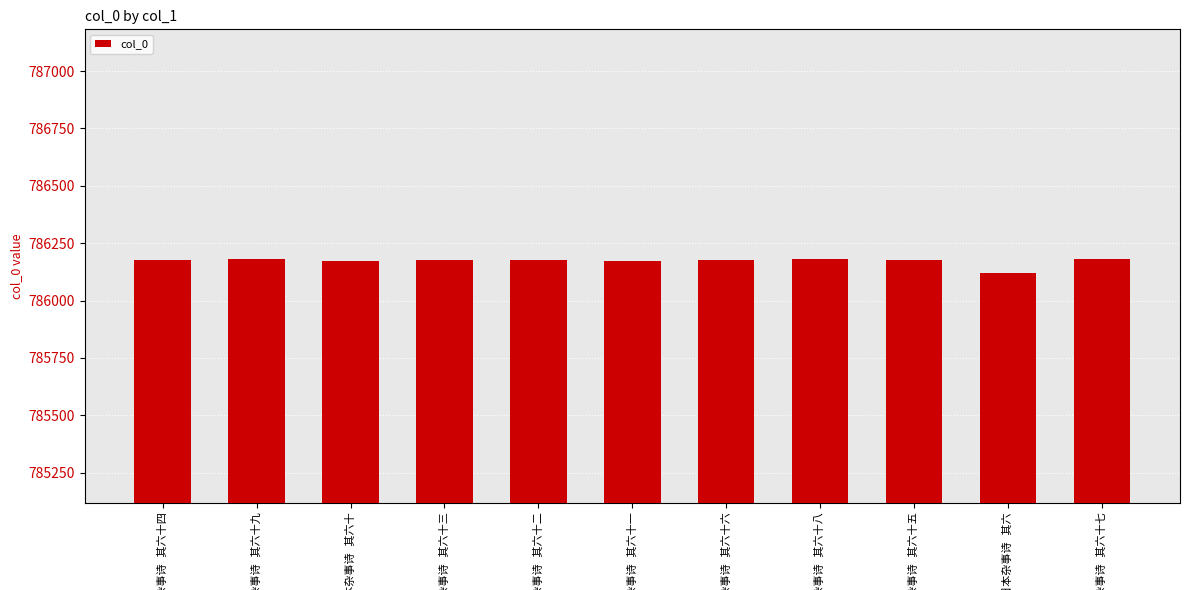

What is the greatest value displayed?

786182